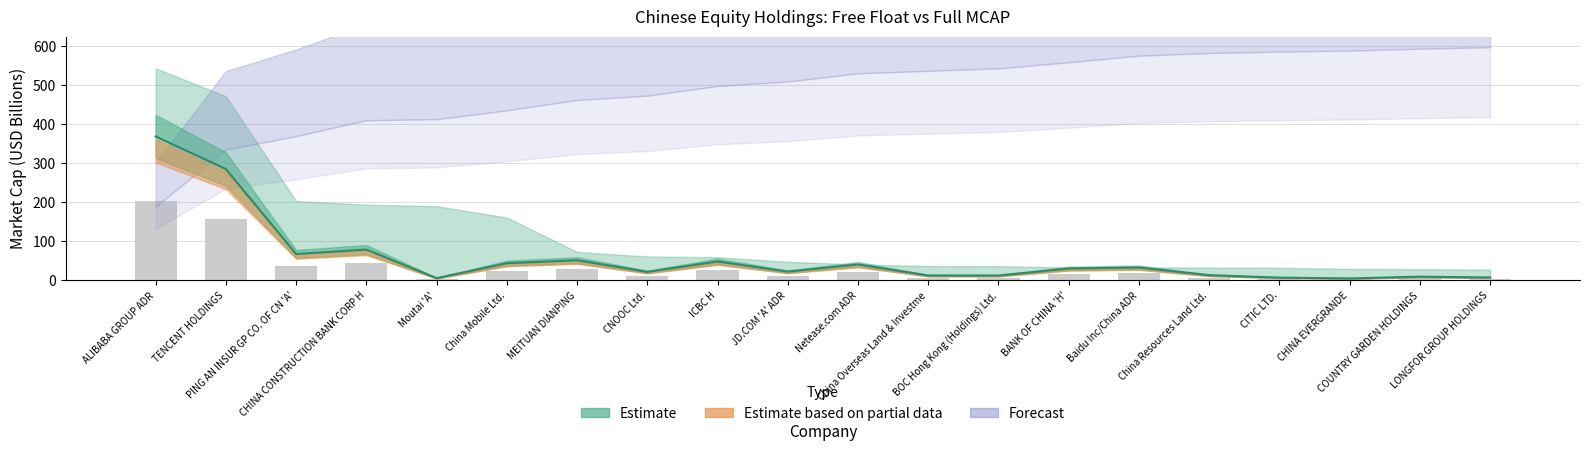

True or false: free_float has a value of 23.0 at Netease.com ADR.

False